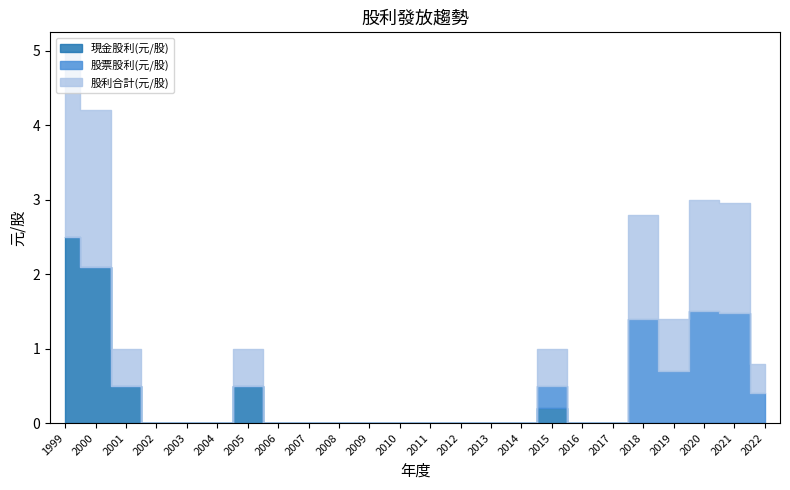

The 現金股利(元/股) series shows 0.0 at 2007. True or false?

True